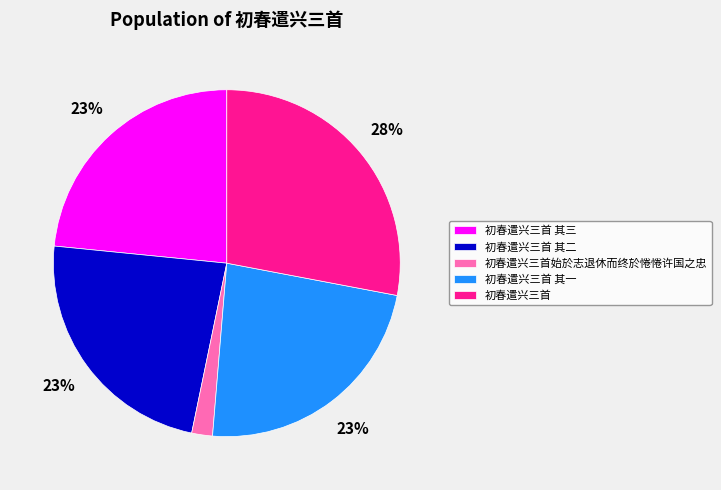

Combined, do 初春遣兴三首 and 初春遣兴三首始於志退休而终於惓惓许国之忠 account for over 50%?

No